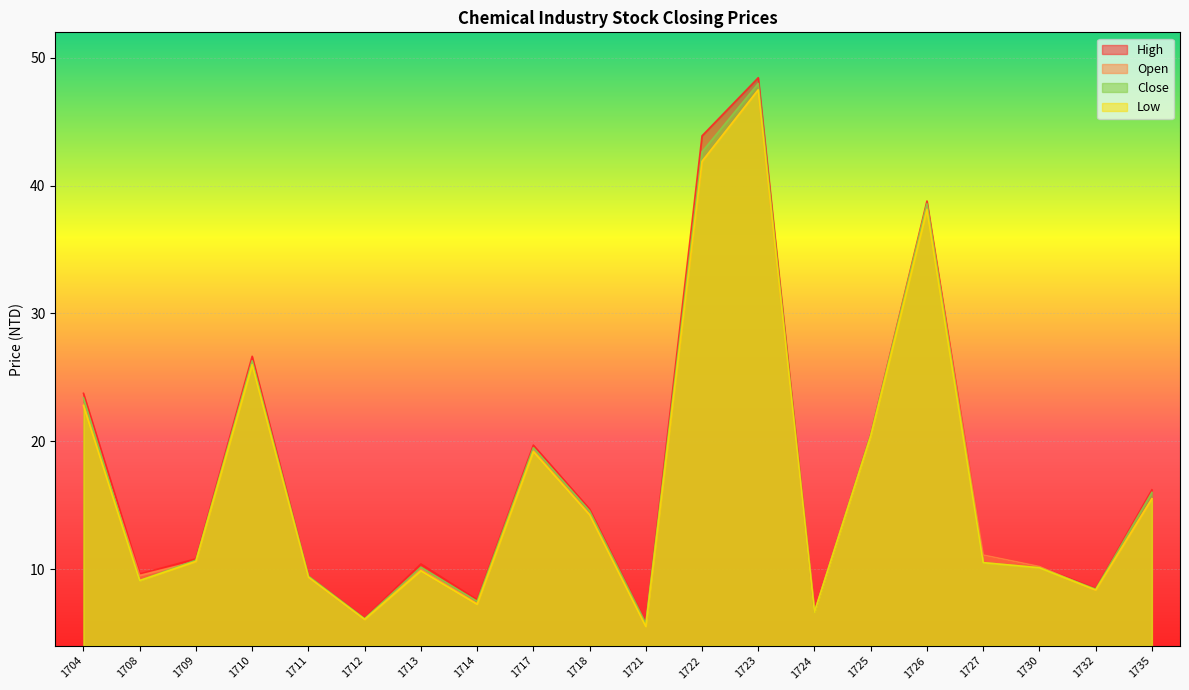

Count the number of data series in this chart.

4